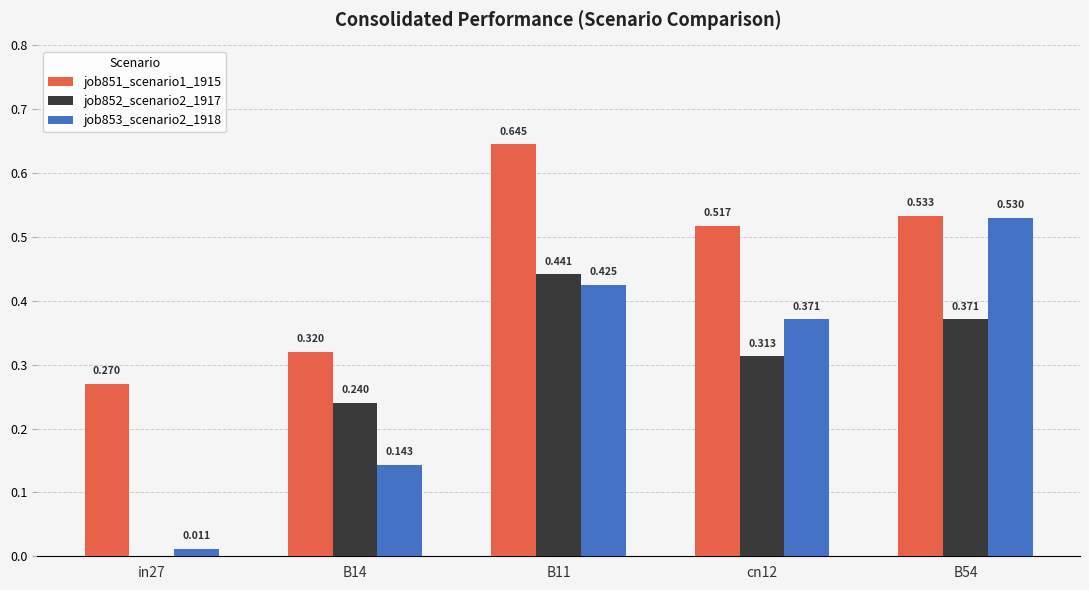

How many groups of bars are there?

5